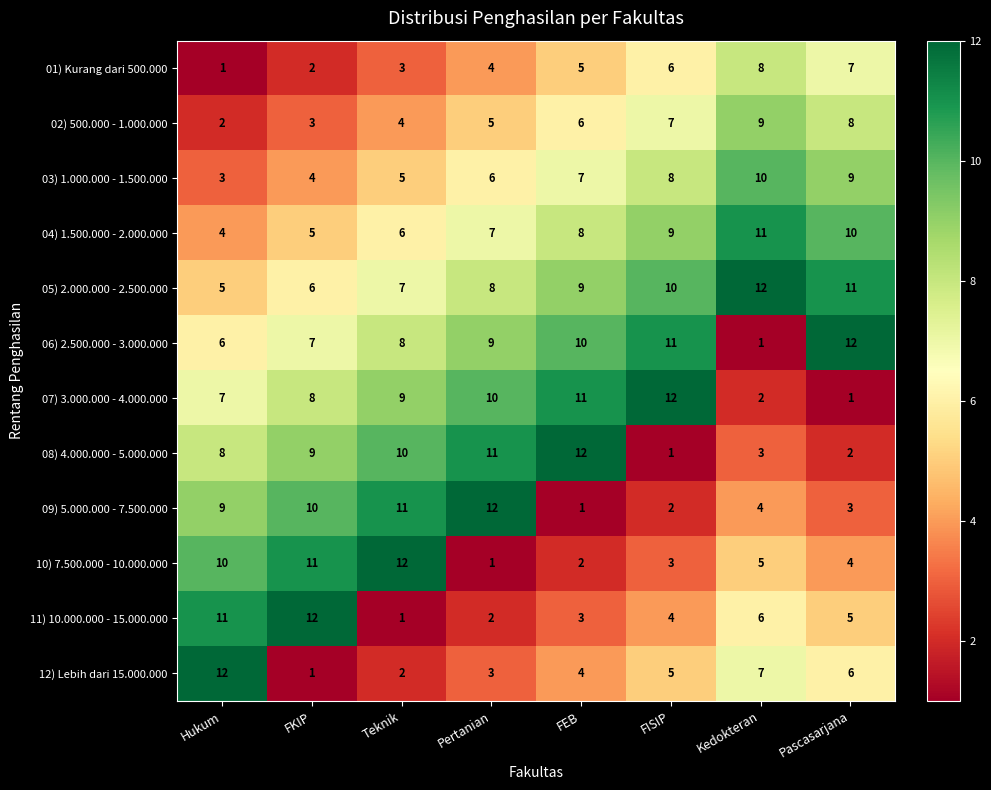

What is the spread (max minus min) of values at Pascasarjana?

11